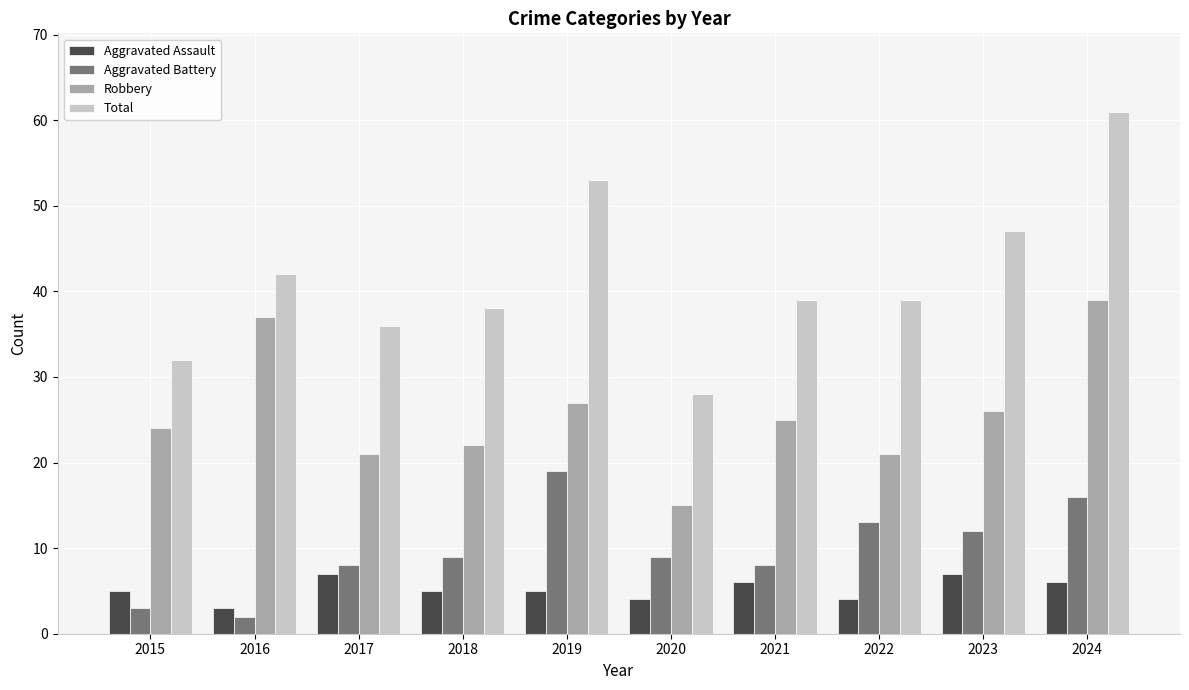

What are all the series names shown in the legend?

Aggravated Assault, Aggravated Battery, Robbery, Total